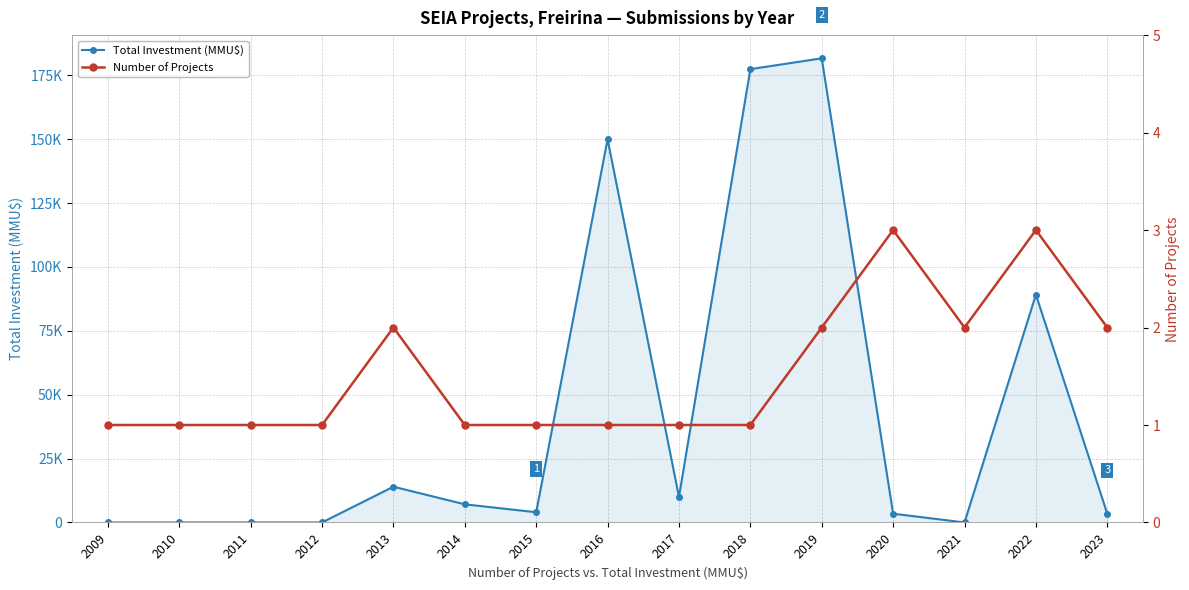

True or false: Number of Projects and Total Investment (MMU$) intersect in this chart.

True